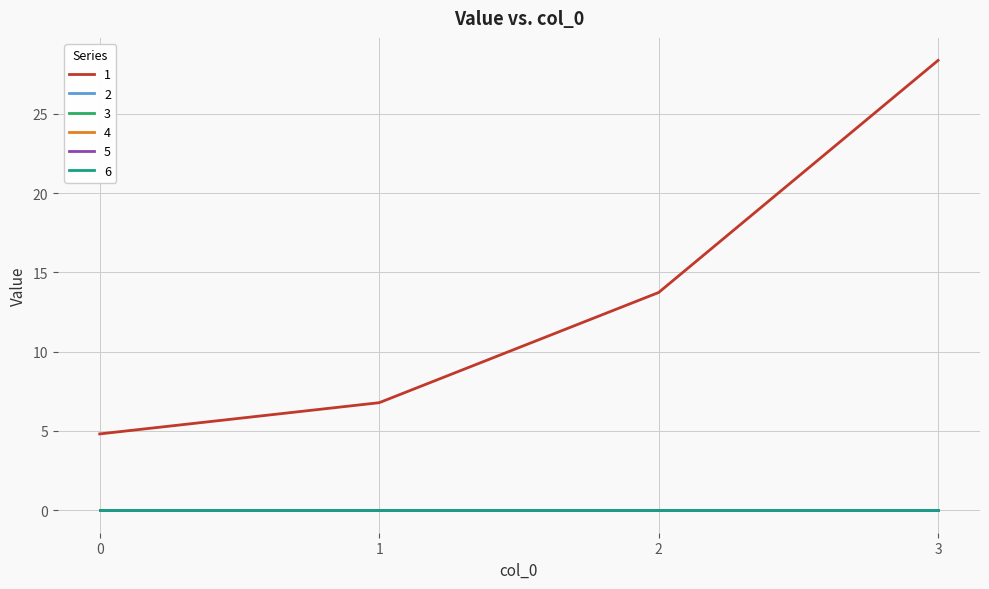

List the series in order of their peak value, lowest first.

2, 3, 4, 5, 6, 1